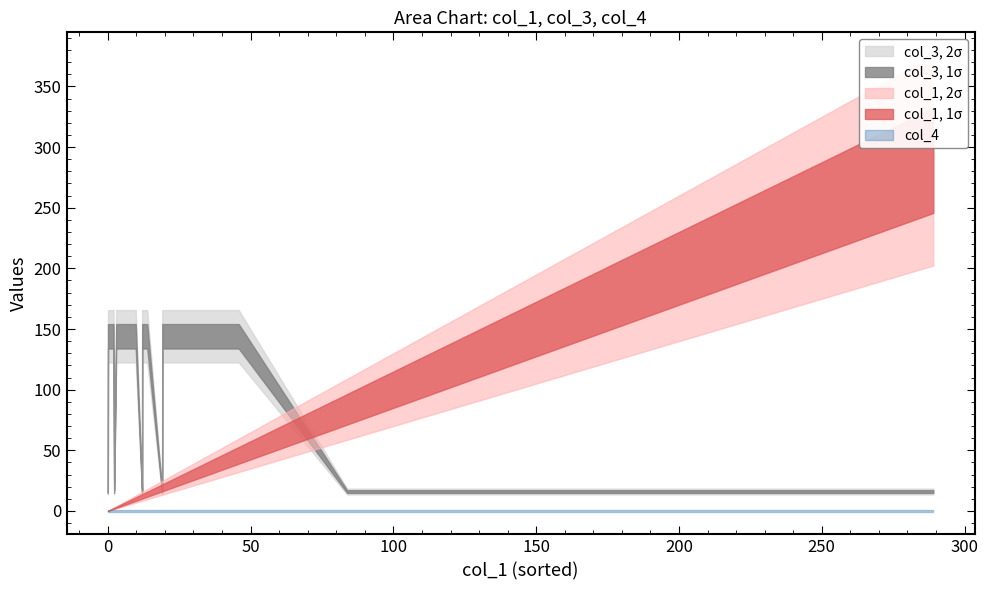

How many categories are shown in the chart?

34